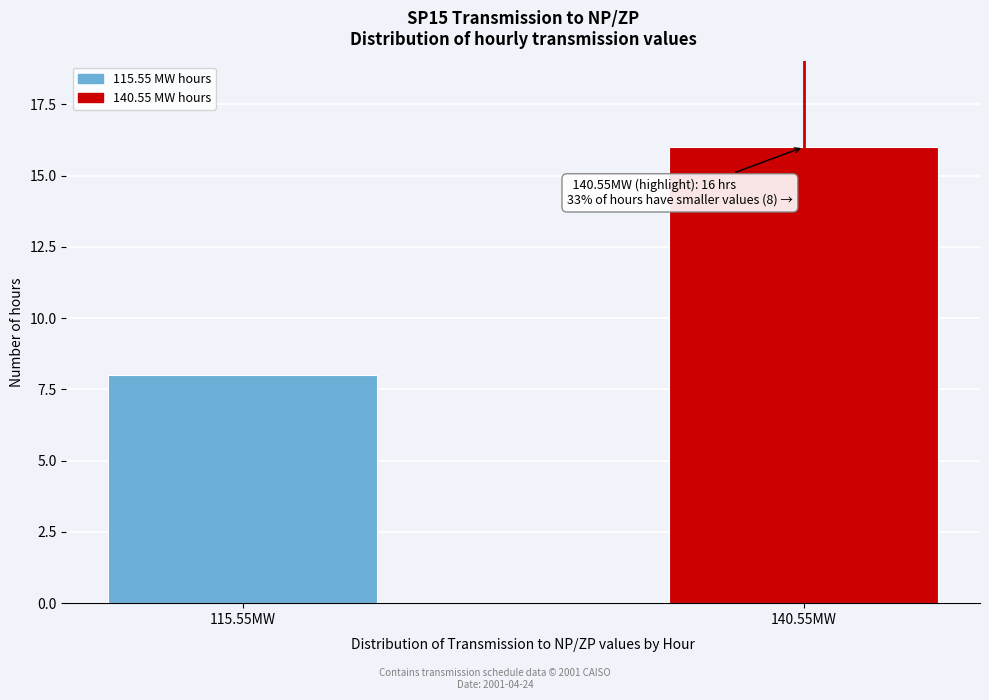

Reading right to left, list all the values displayed in this chart.

140.55MW=16	115.55MW=8